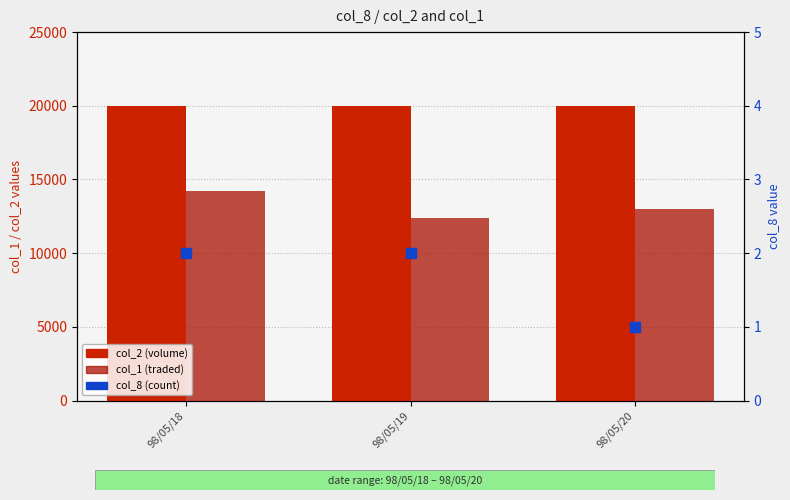

Which series reaches the minimum Y coordinate?

col_8 (count)